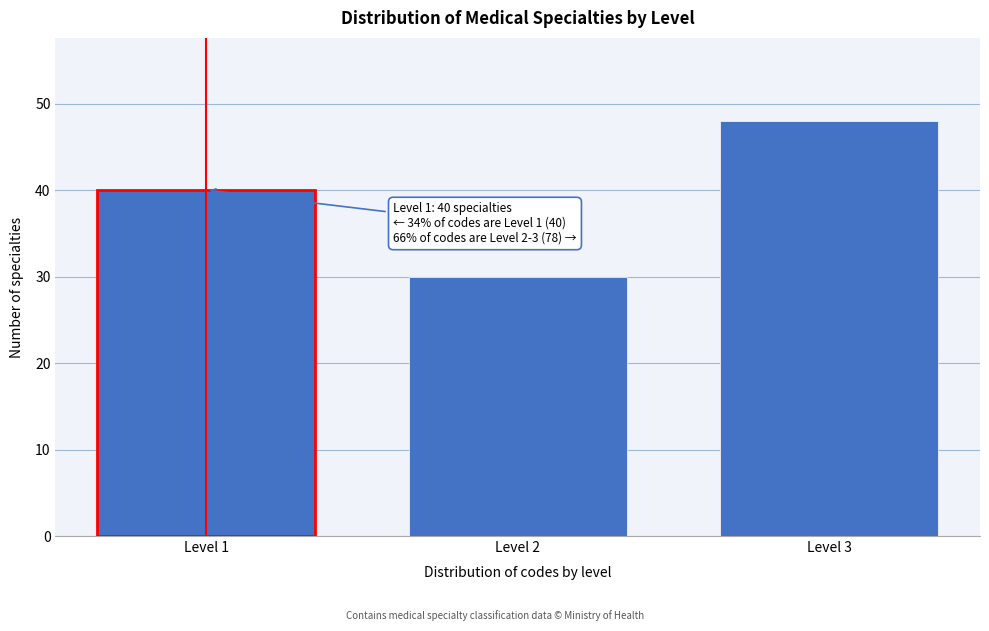

Reading left to right, transcribe all the data shown in this chart.

Level 1=40	Level 2=30	Level 3=48